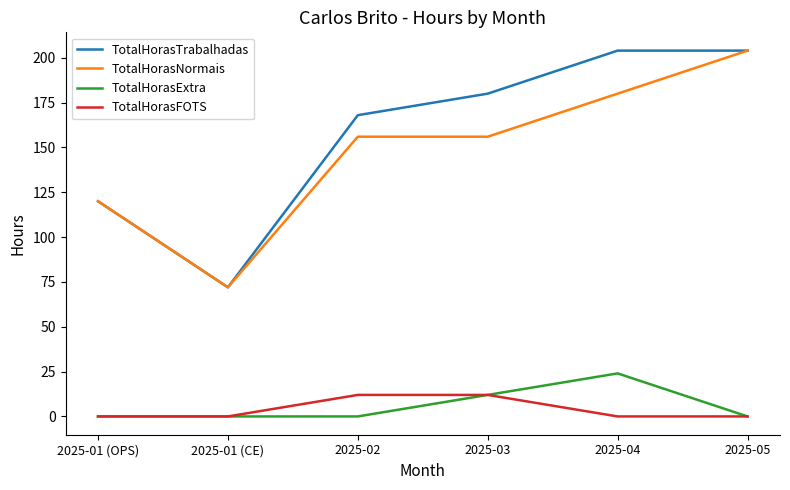

What is the difference between the highest and lowest values at 2025-03?

168